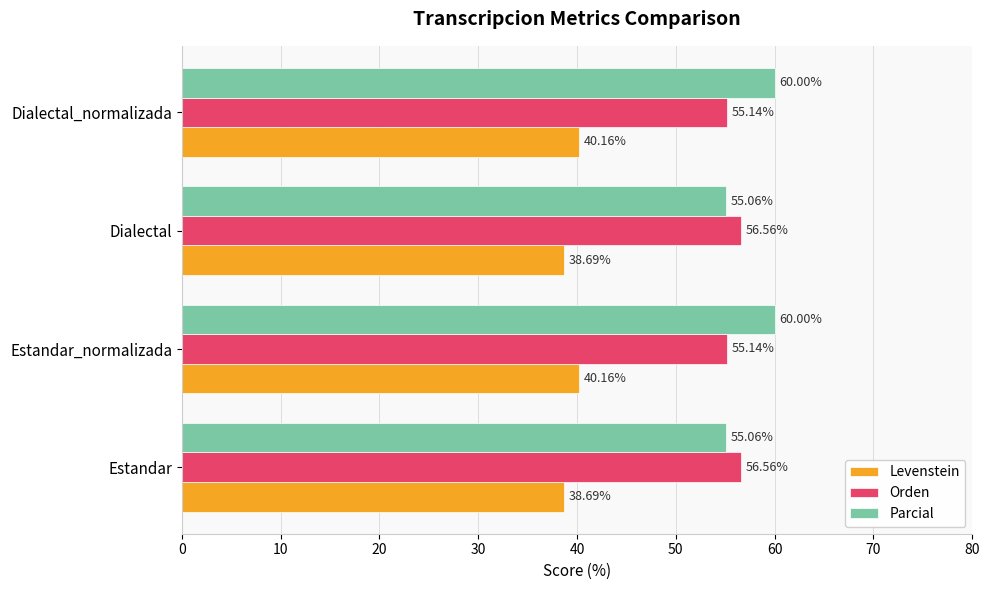

Rank the series by their maximum value, from lowest to highest.

Levenstein, Orden, Parcial